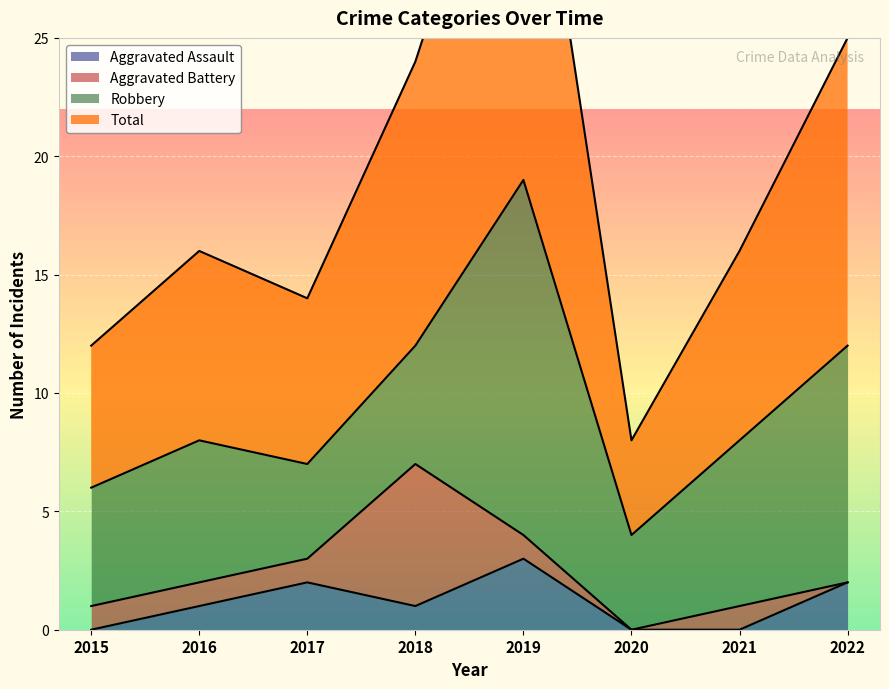

What is the sum of all Total values?

153